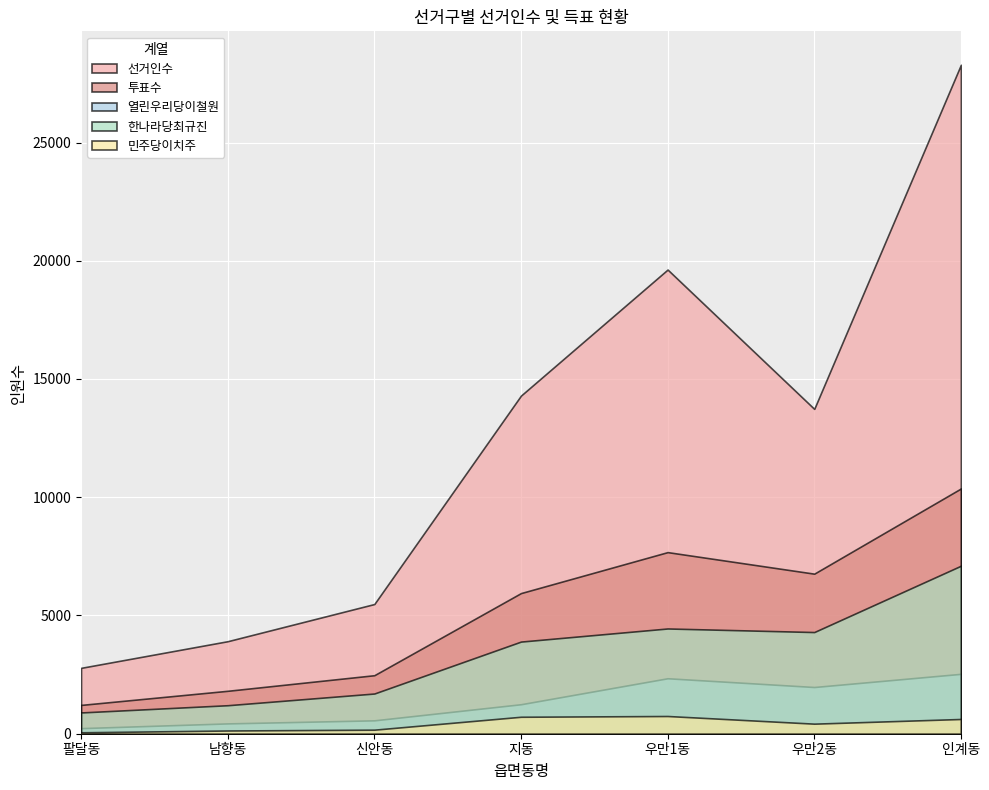

Reading left to right, transcribe all the data shown in this chart.

선거인수: 팔달동=2785	남향동=3912	신안동=5484	지동=14298	우만1동=19628	우만2동=13736	인계동=28287
투표수: 팔달동=1218	남향동=1815	신안동=2474	지동=5947	우만1동=7679	우만2동=6768	인계동=10370
열린우리당이철원: 팔달동=236	남향동=436	신안동=566	지동=1247	우만1동=2345	우만2동=1975	인계동=2532
한나라당최규진: 팔달동=899	남향동=1205	신안동=1700	지동=3896	우만1동=4450	우만2동=4299	인계동=7103
민주당이치주: 팔달동=60	남향동=136	신안동=171	지동=717	우만1동=749	우만2동=425	인계동=623